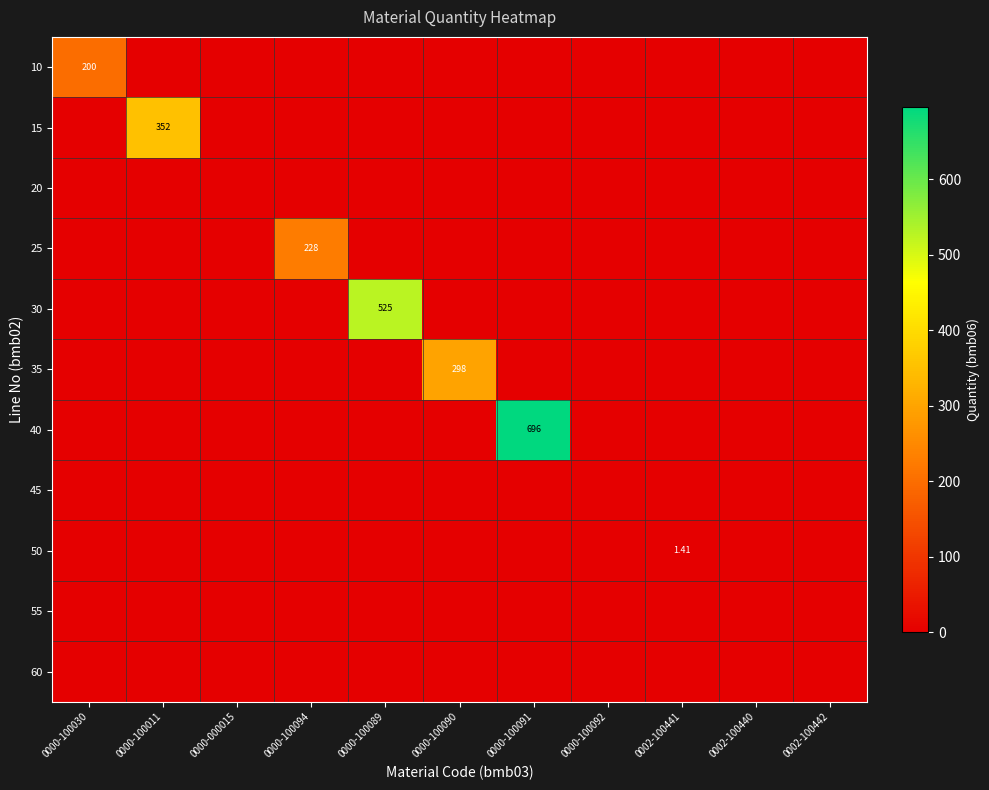

Between 0000-000015 and 0000-100090, which series saw the biggest shift?

35